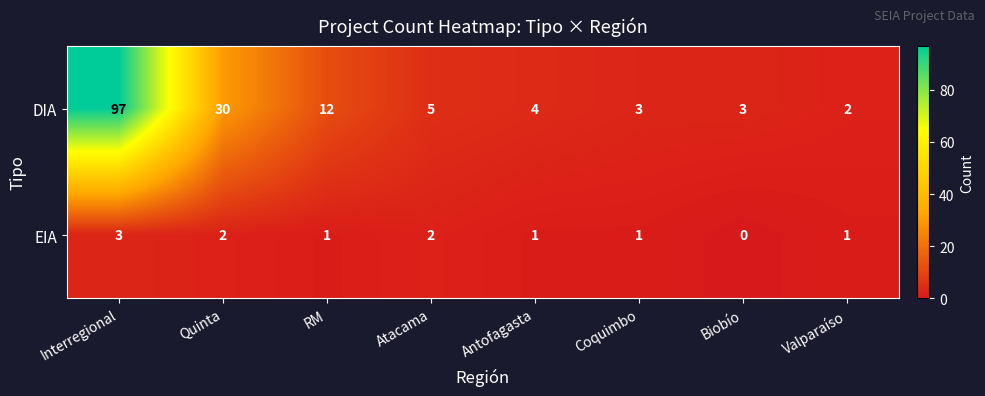

What is the maximum value shown in the chart?

97